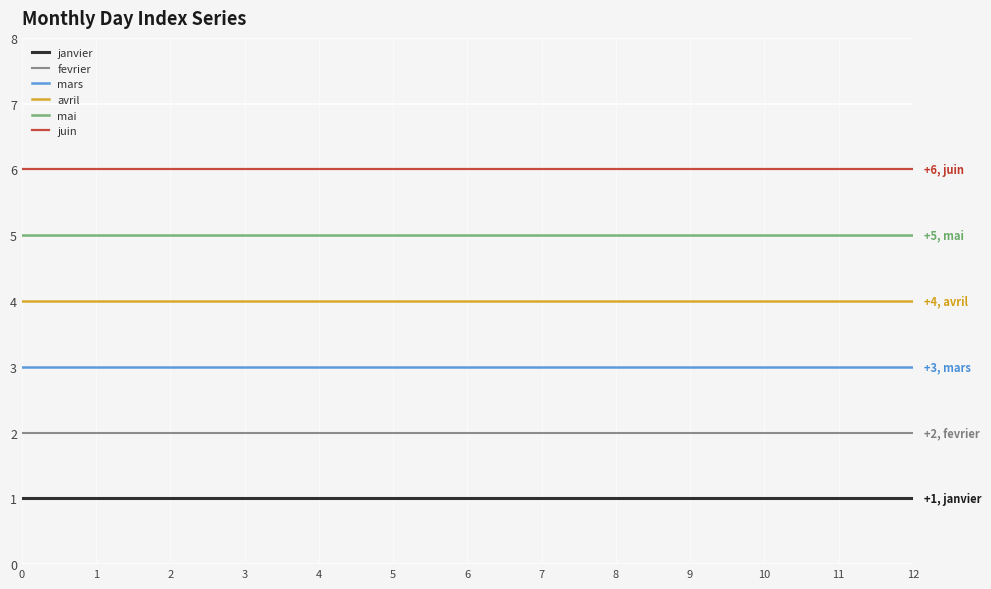

The juin series shows 4 at 8. True or false?

False